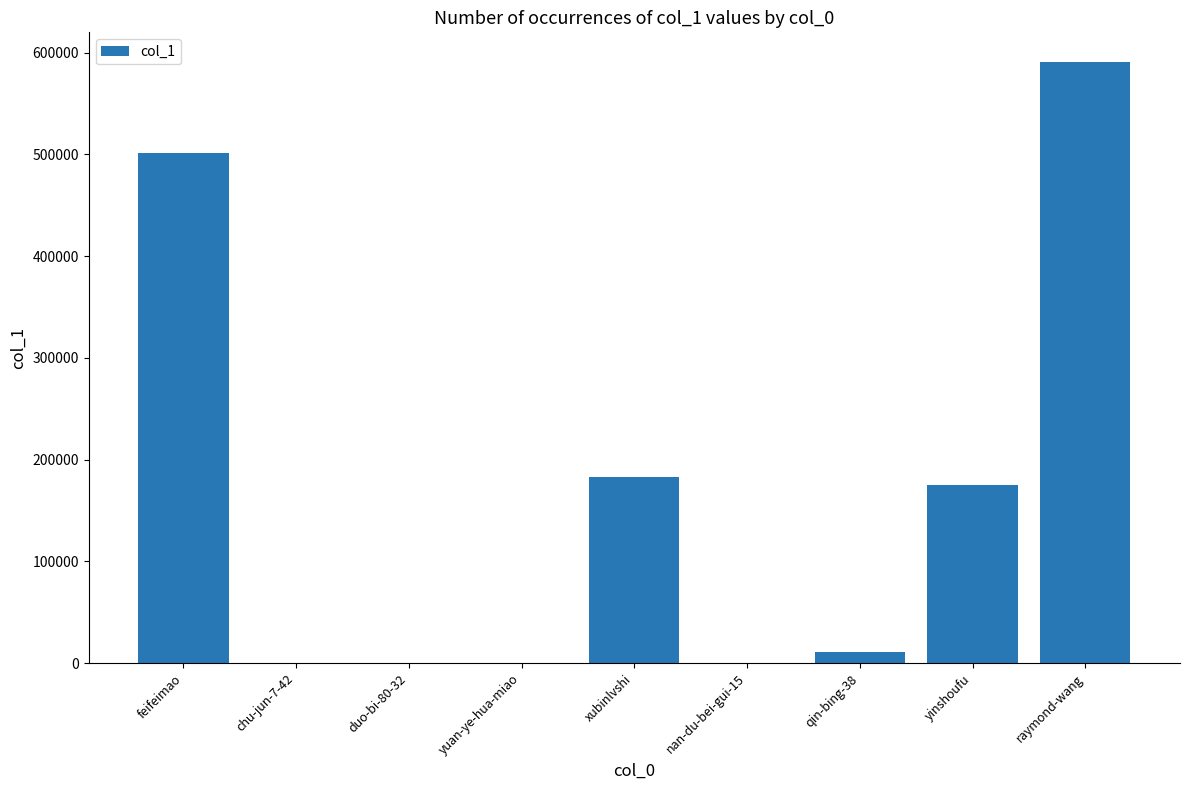

Approximately how many times larger is the value at raymond-wang compared to duo-bi-80-32?

295264.0